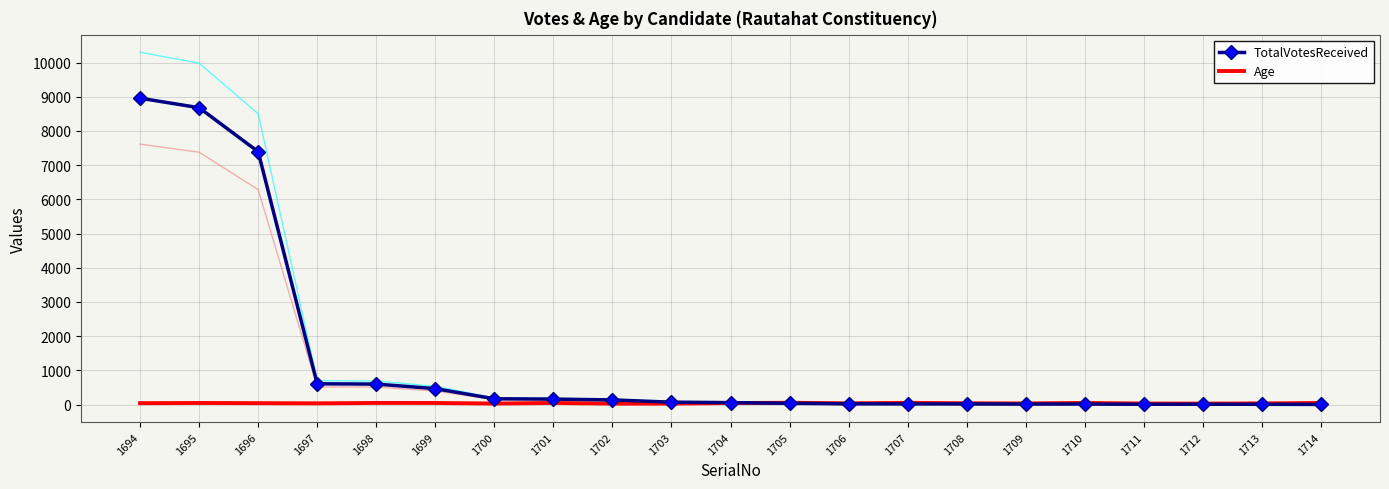

Between which two adjacent categories do TotalVotesReceived and Age first intersect?

1704 and 1705